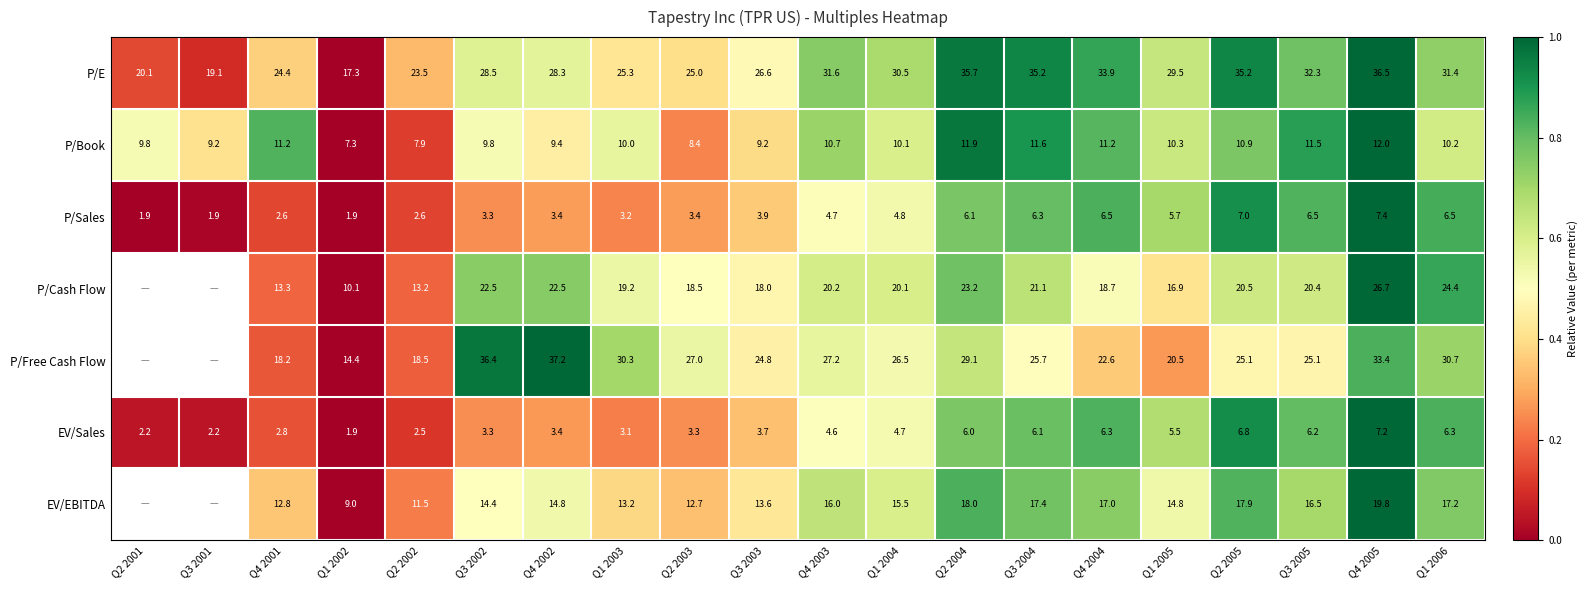

Which series changed the most between Q4 2002 and Q3 2003?

P/Free Cash Flow